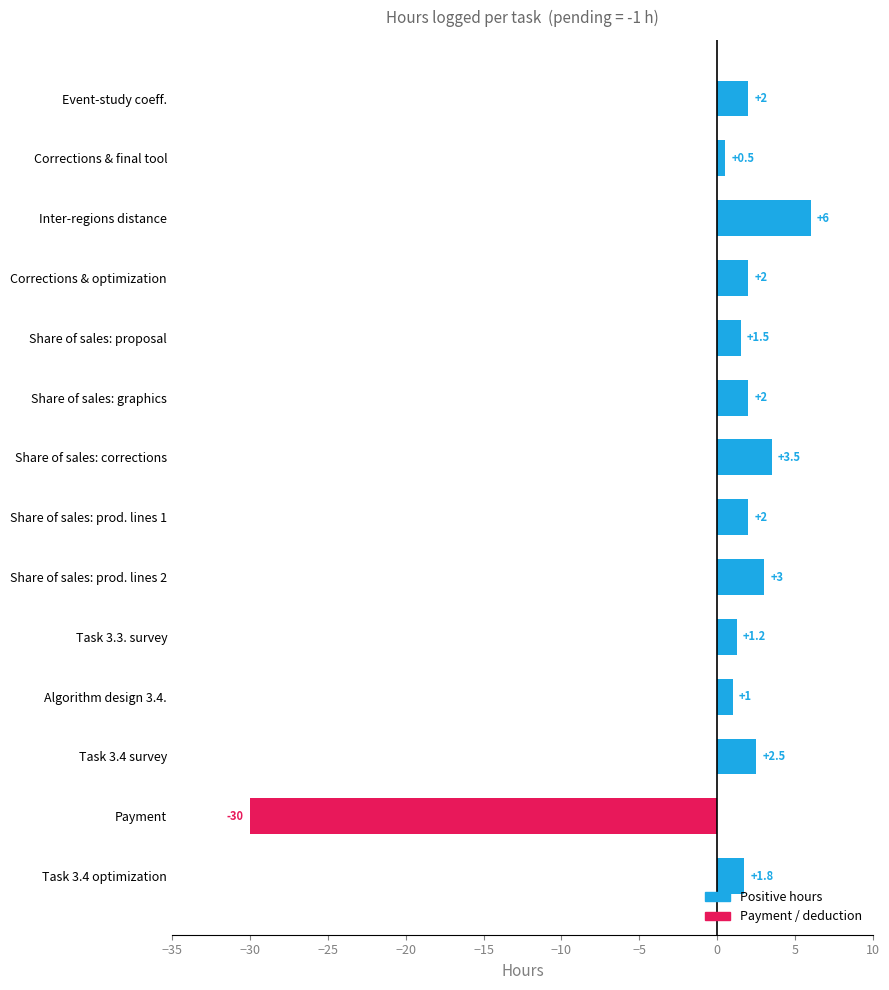

What is the sum of all values?

-1.0